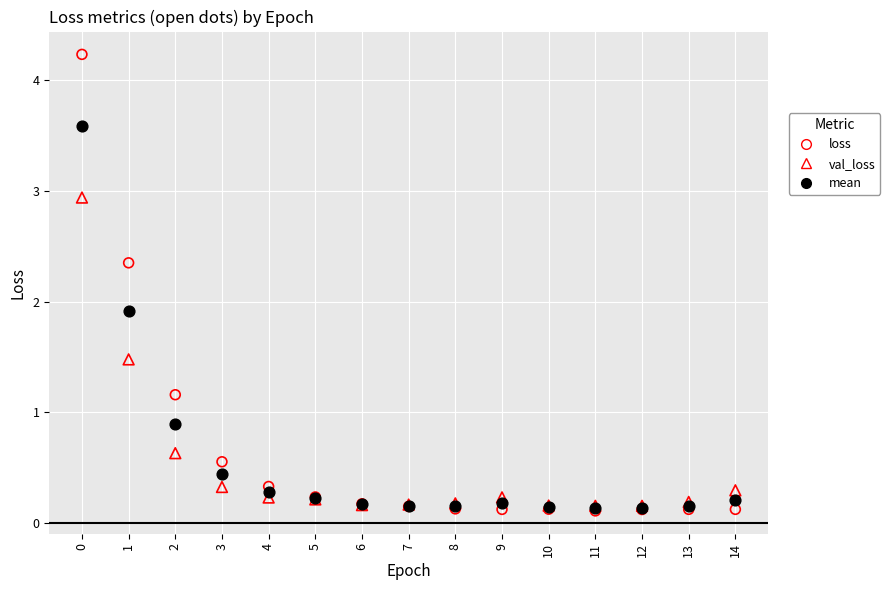

Which series reaches the maximum Y coordinate?

loss